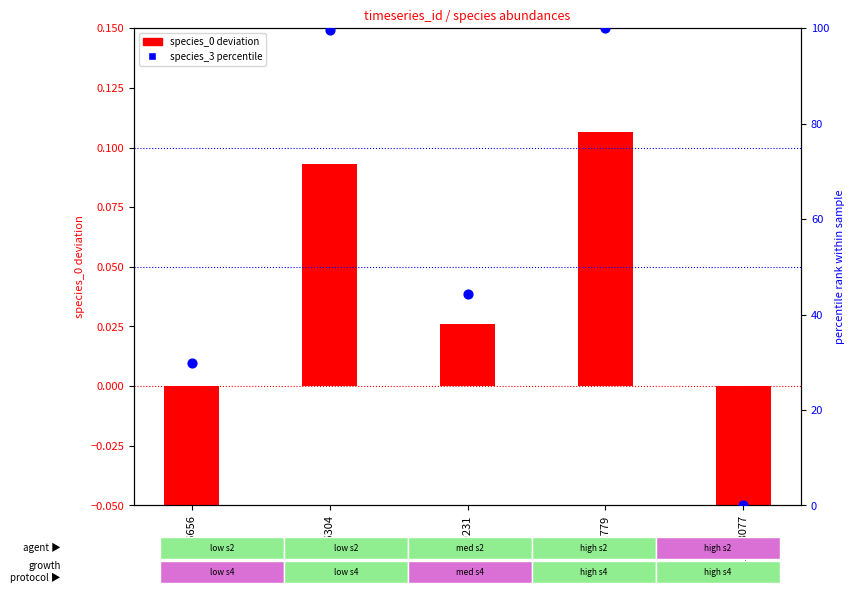

Which series has the largest total across all categories?

species_3 (percentile)